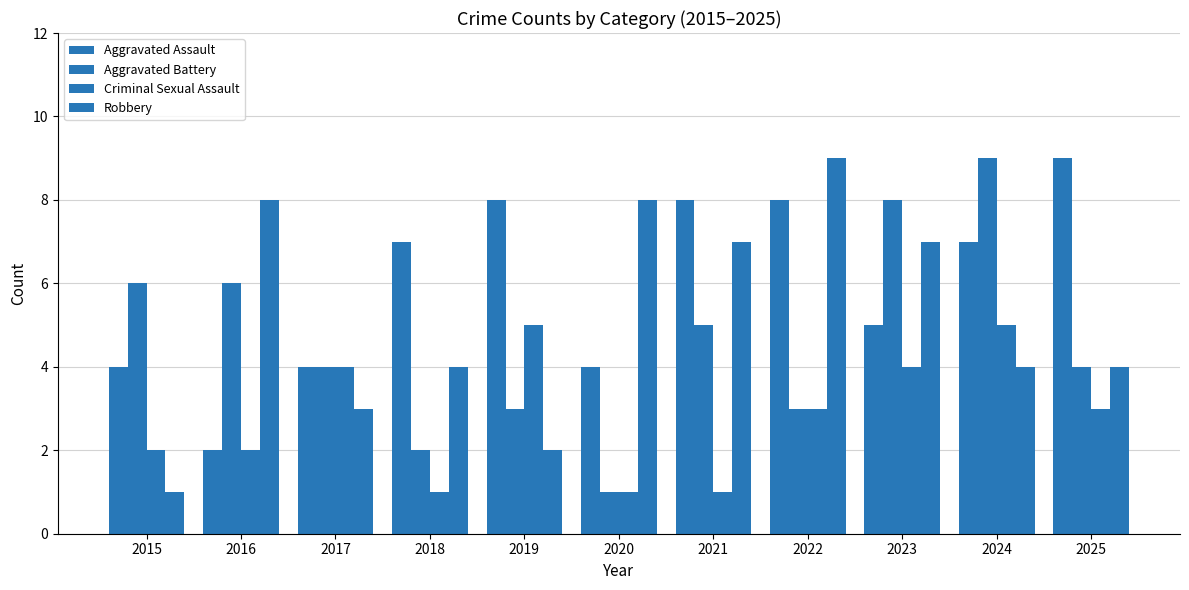

How many data points does each series have?

11